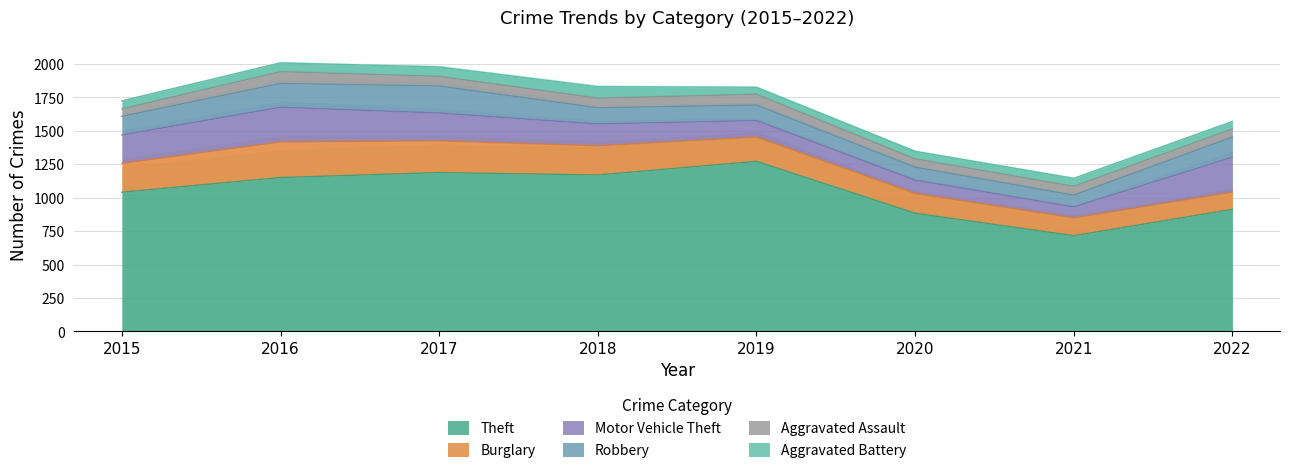

True or false: Burglary has more than 0 points higher than both neighbors.

True